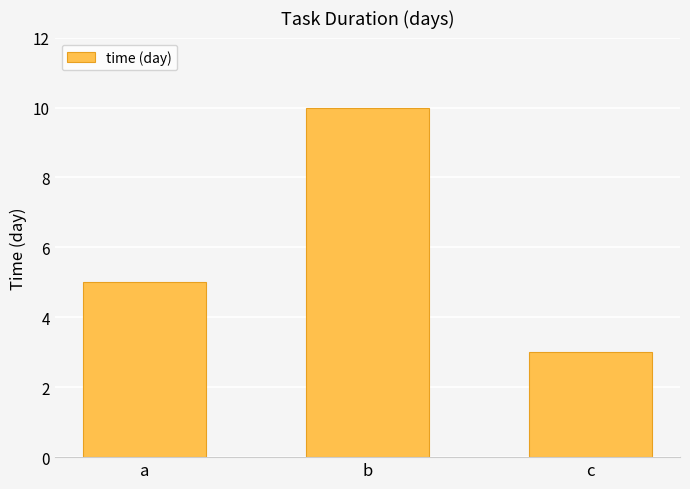

Approximately how many times larger is the value at a compared to b?

0.5